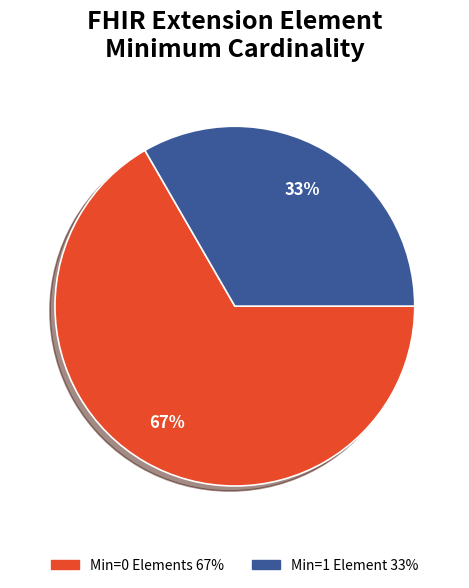

Is there a majority slice in this chart?

Yes